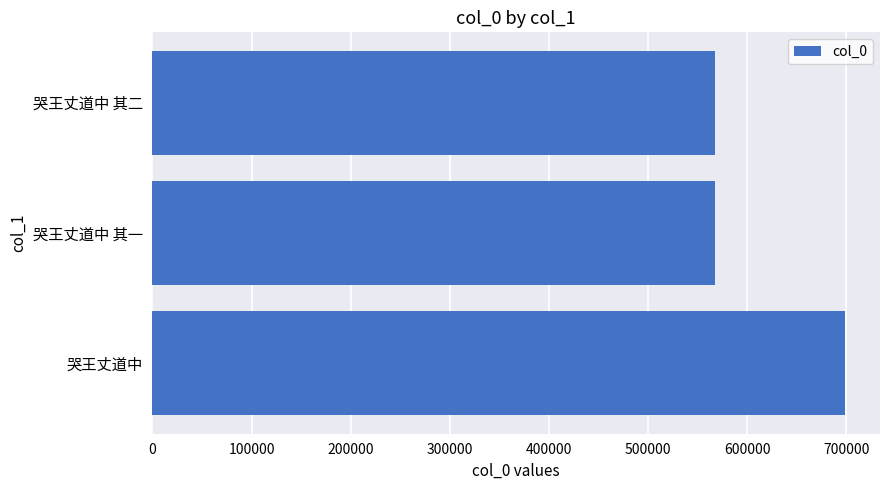

The chart shows a value of 567393 at 哭王丈道中 其一. True or false?

True